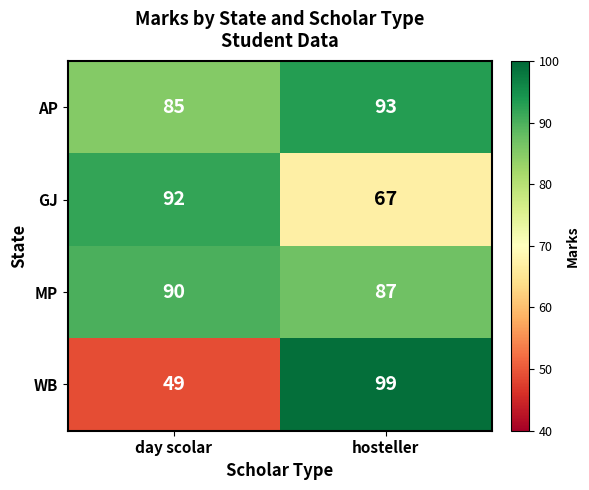

What is the greatest value displayed?

99